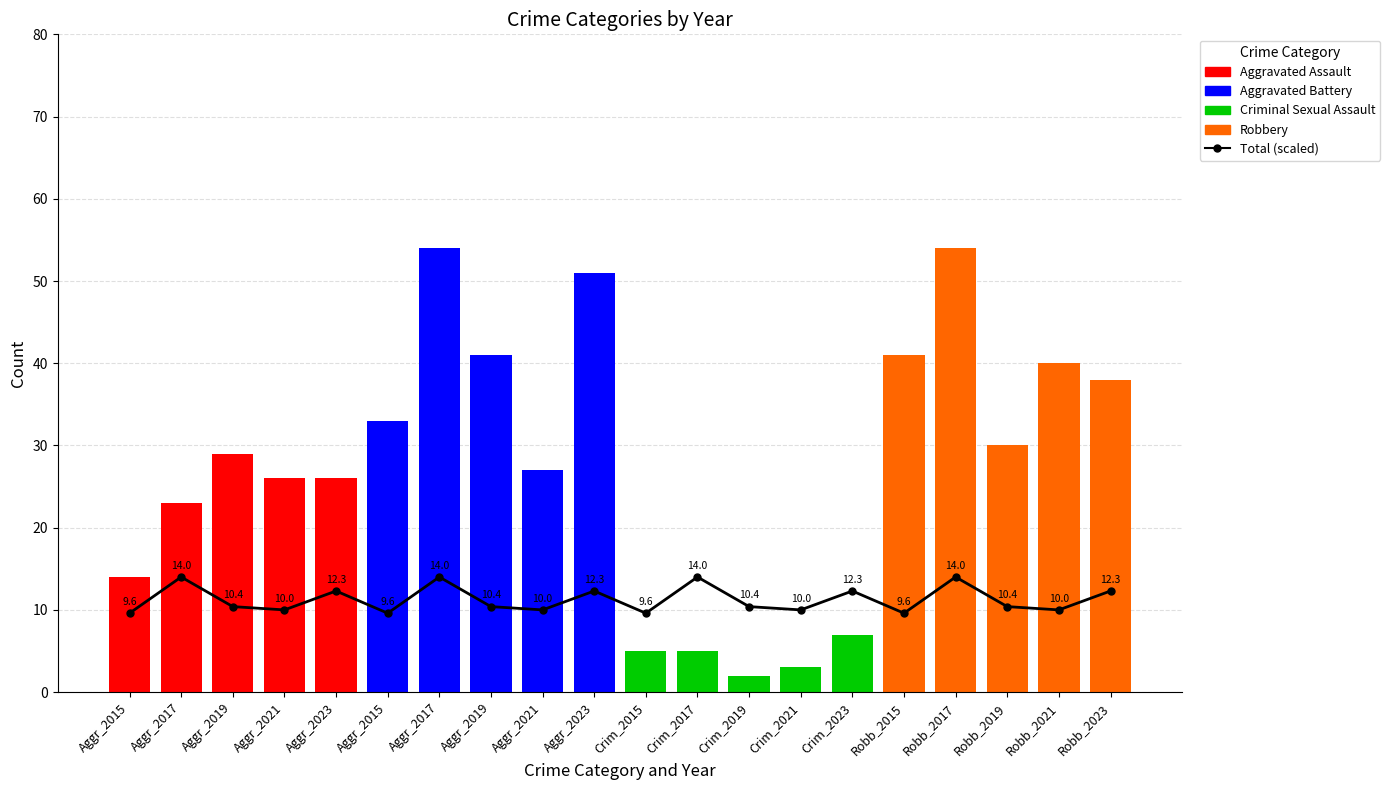

What value does the data have at Aggr_2015?

9.6